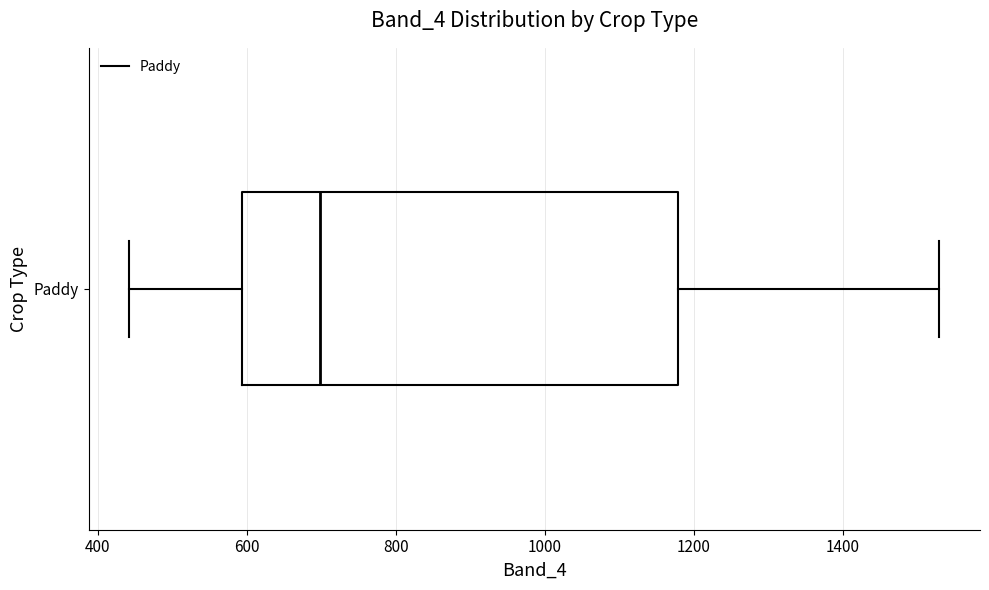

Read this box plot against the x-axis: the position of the median line, the range covered by the box, and the ends of both whiskers. The values are not printed on the chart, so give them approximately, as read against the axis.

median 700, box 600 to 1180, whiskers 440 to 1540